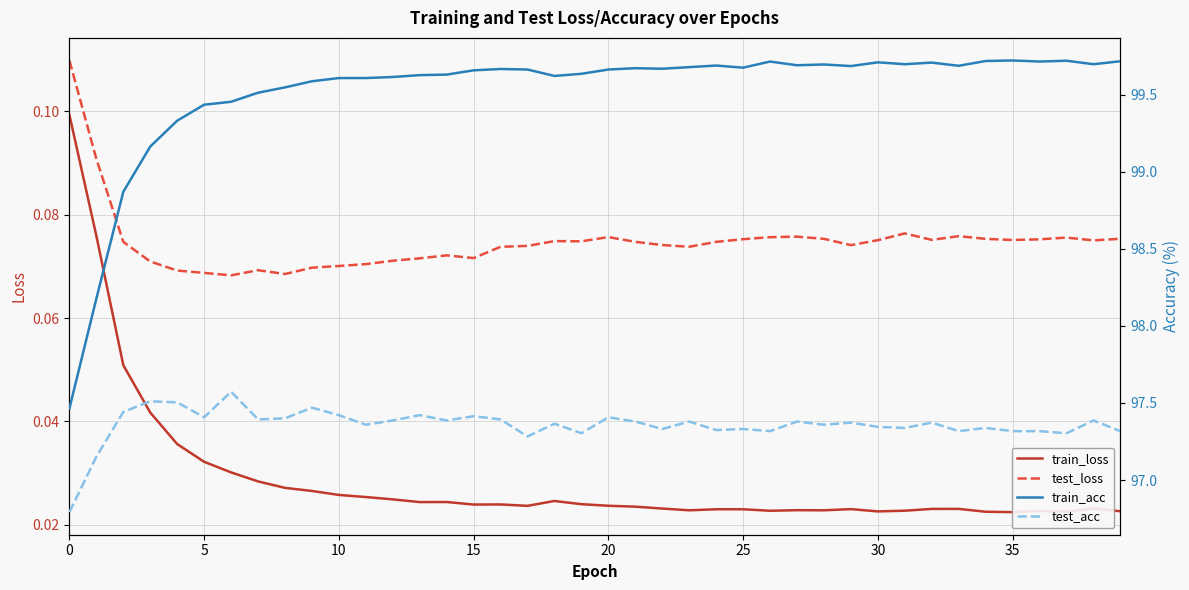

Reading right to left, list all the values displayed in this chart.

train_loss: 0.0	0.0	0.0	0.0	0.0	0.0	0.0	0.0	0.0	0.0	0.0	0.0	0.0	0.0	0.0	0.0	0.0	0.0	0.0	0.0	0.0	0.0	0.0	0.0	0.0	0.0	0.0	0.0	0.0	0.0	0.0	0.0	0.0	0.0	0.0	0.0	0.0	0.1	0.1	0.1
test_loss: 0.1	0.1	0.1	0.1	0.1	0.1	0.1	0.1	0.1	0.1	0.1	0.1	0.1	0.1	0.1	0.1	0.1	0.1	0.1	0.1	0.1	0.1	0.1	0.1	0.1	0.1	0.1	0.1	0.1	0.1	0.1	0.1	0.1	0.1	0.1	0.1	0.1	0.1	0.1	0.1
train_acc: 99.7	99.7	99.7	99.7	99.7	99.7	99.7	99.7	99.7	99.7	99.7	99.7	99.7	99.7	99.7	99.7	99.7	99.7	99.7	99.7	99.6	99.6	99.7	99.7	99.7	99.6	99.6	99.6	99.6	99.6	99.6	99.5	99.5	99.5	99.4	99.3	99.2	98.9	98.2	97.5
test_acc: 97.3	97.4	97.3	97.3	97.3	97.3	97.3	97.4	97.3	97.3	97.4	97.4	97.4	97.3	97.3	97.3	97.4	97.3	97.4	97.4	97.3	97.4	97.3	97.4	97.4	97.4	97.4	97.4	97.4	97.4	97.5	97.4	97.4	97.6	97.4	97.5	97.5	97.4	97.2	96.8